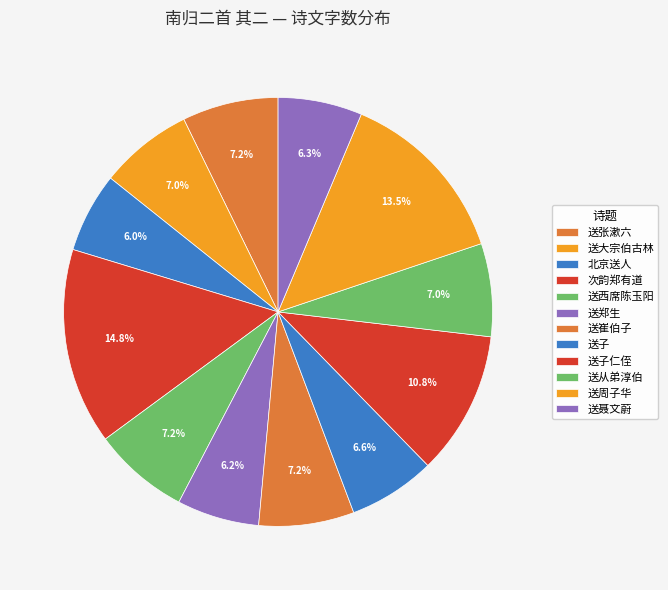

Is there any slice that represents more than half of the pie?

No